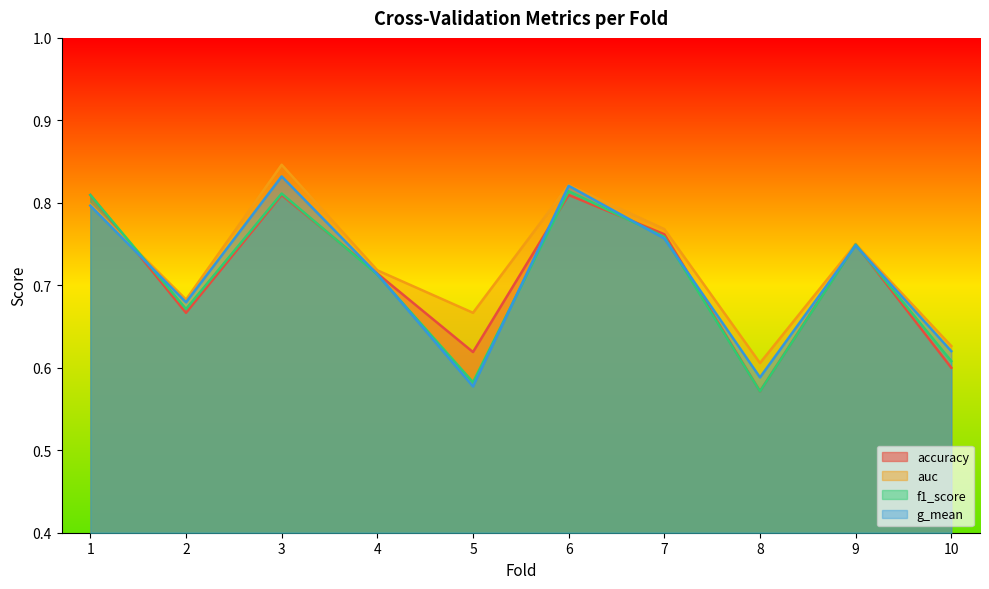

What is the difference between the maximum and minimum values in the g_mean series?

0.3